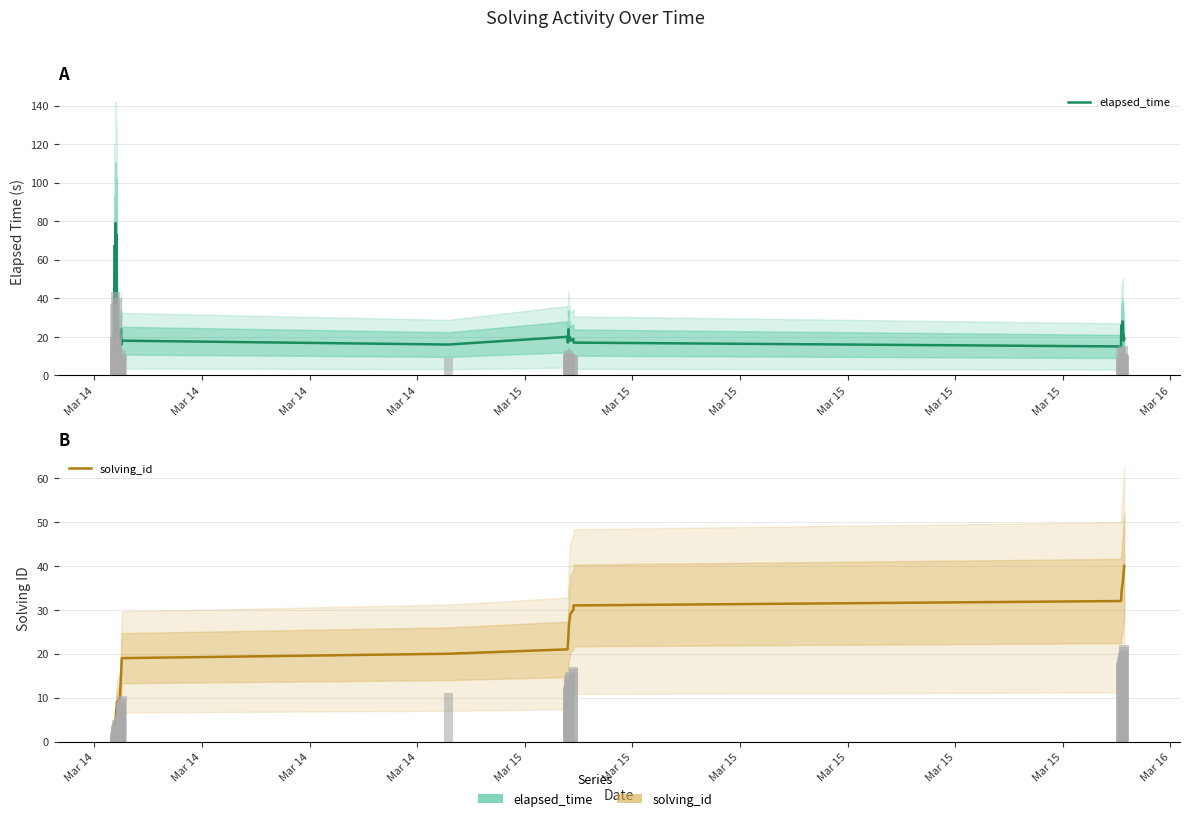

At which category does the chart reach its peak across all series?

Mar 15